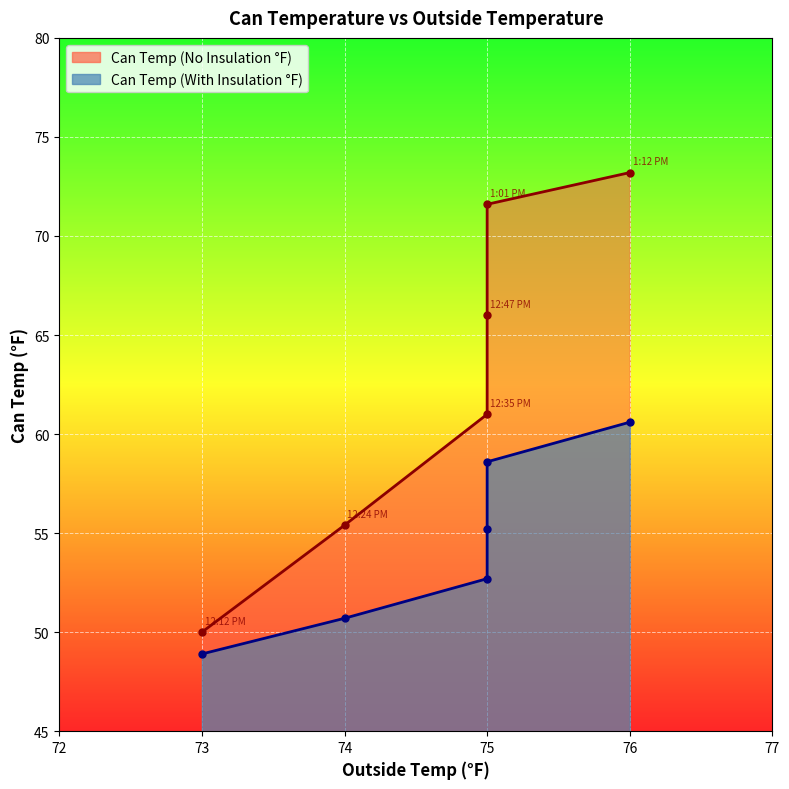

What are all the series names shown in the legend?

Can Temp (No Insulation °F), Can Temp (With Insulation °F)